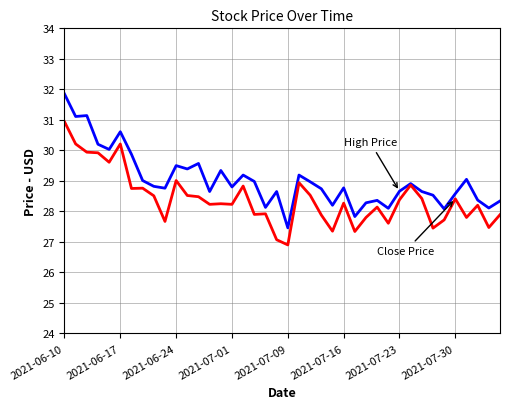

What is the minimum value shown in the chart?

26.9